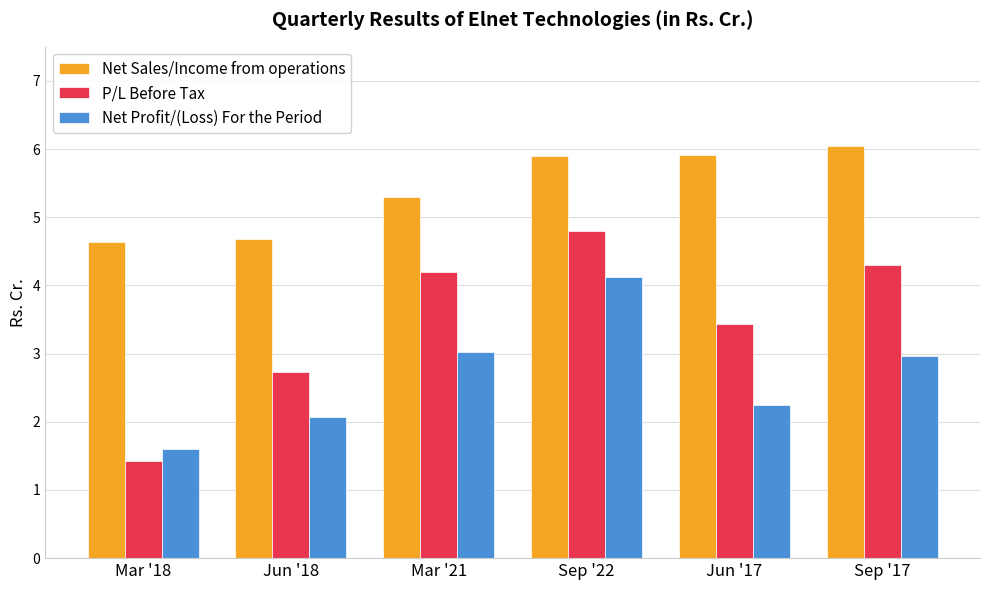

How many categories are shown in the chart?

6